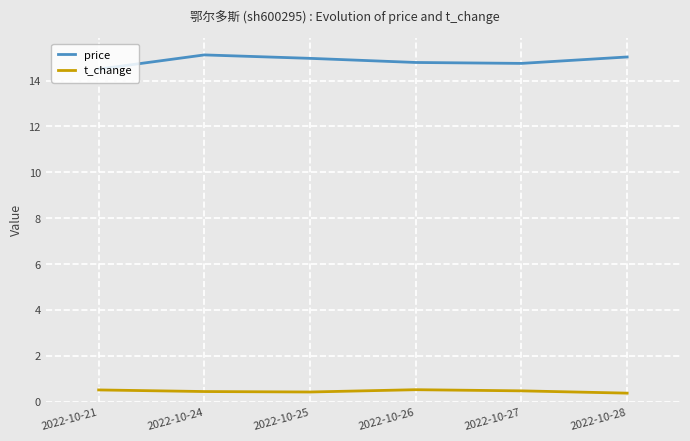

Rank the series by their average value, from highest to lowest.

price, t_change